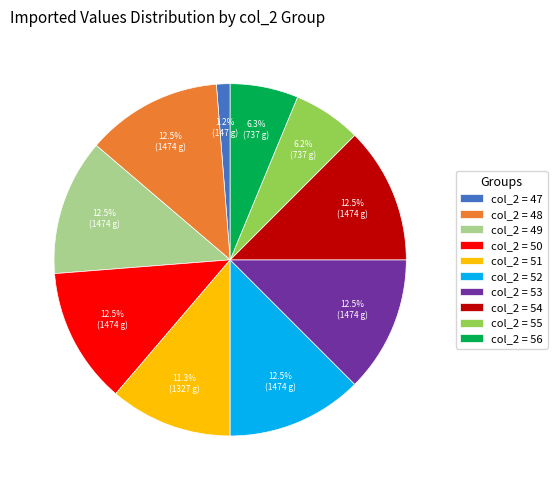

How much of the chart is everything except col_2 = 53?

87.5%